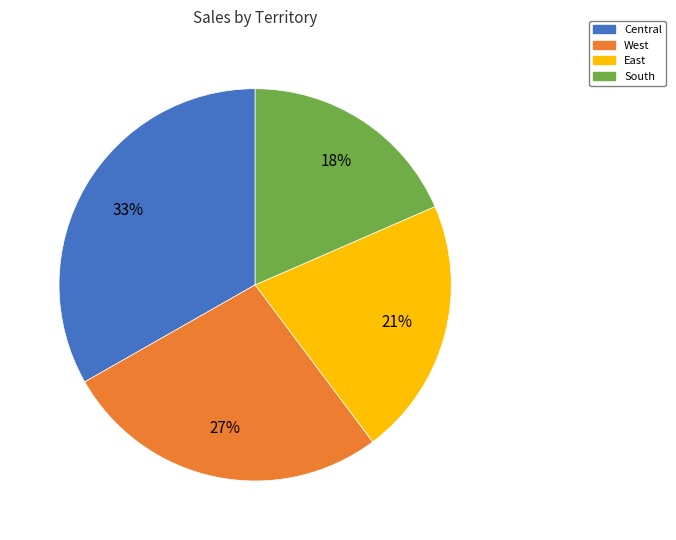

True or false: South accounts for 29% of the total.

False